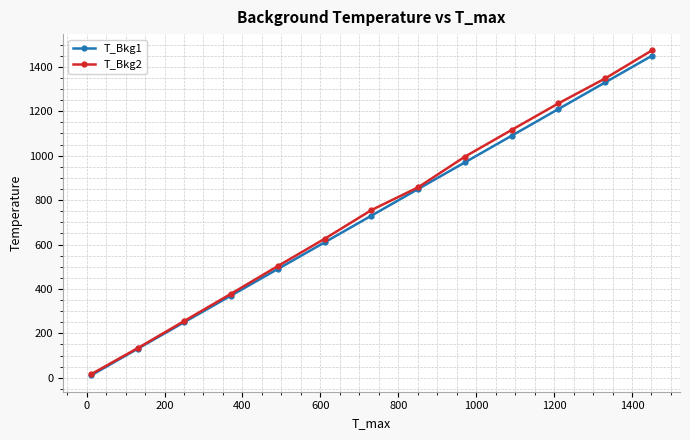

What is the greatest value displayed?

1474.2